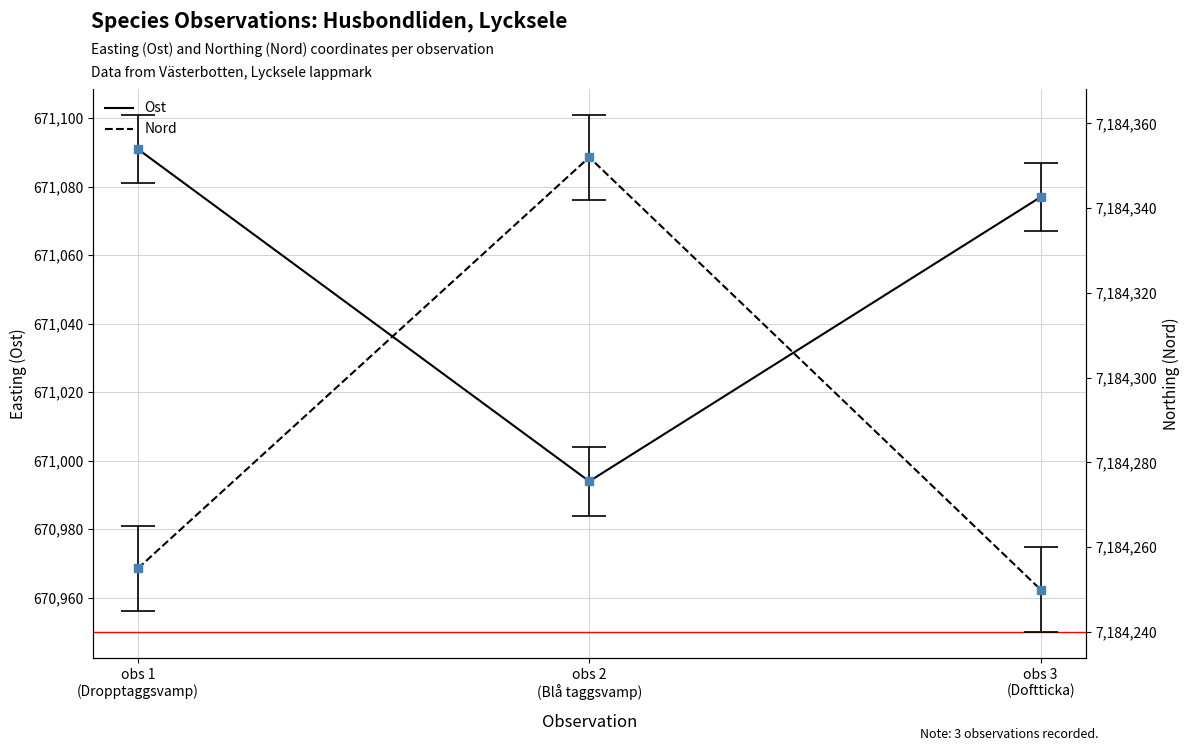

Which series has the widest spread of values?

Nord